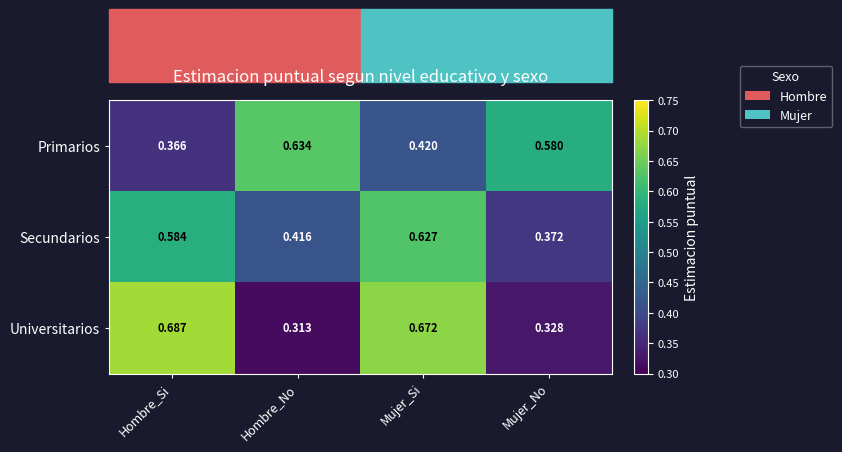

Between Hombre_No and Mujer_No, which series saw the biggest shift?

Primarios